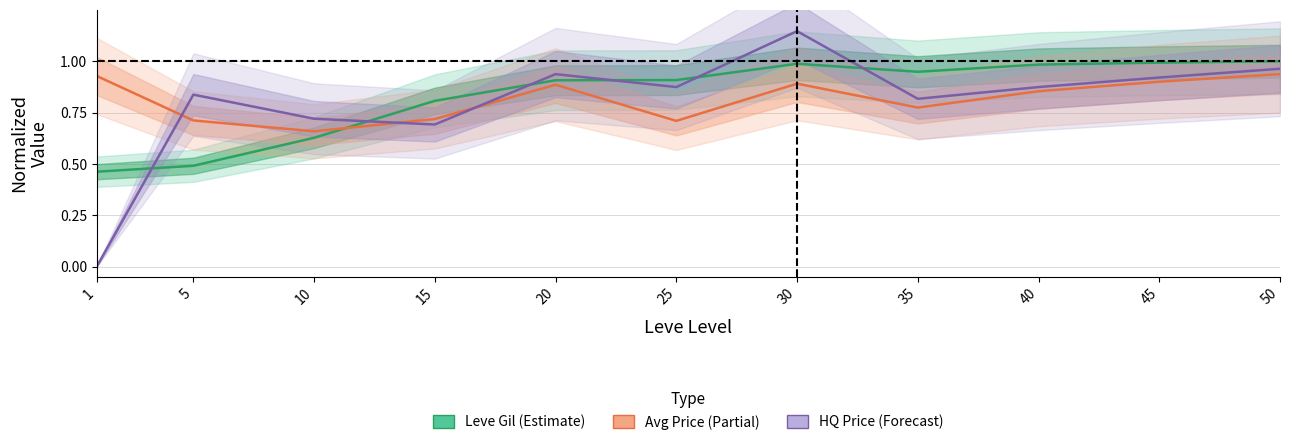

True or false: Avg Price (normalized) and HQ Price (normalized) cross at least once.

True